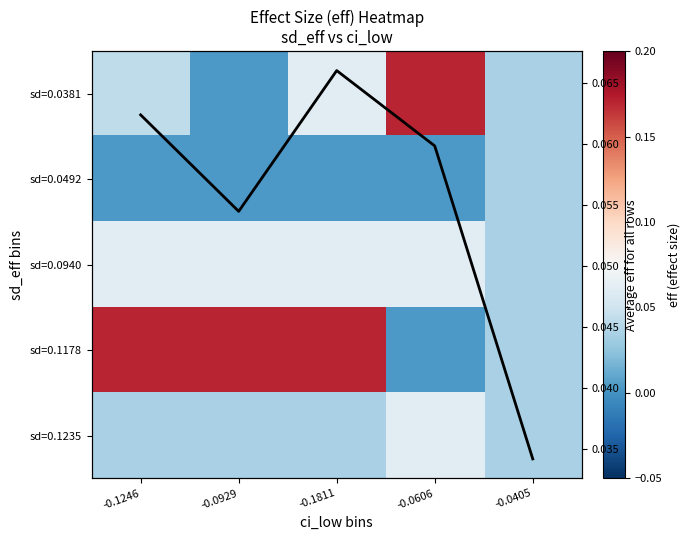

At how many categories does at least one series exceed 0?

5